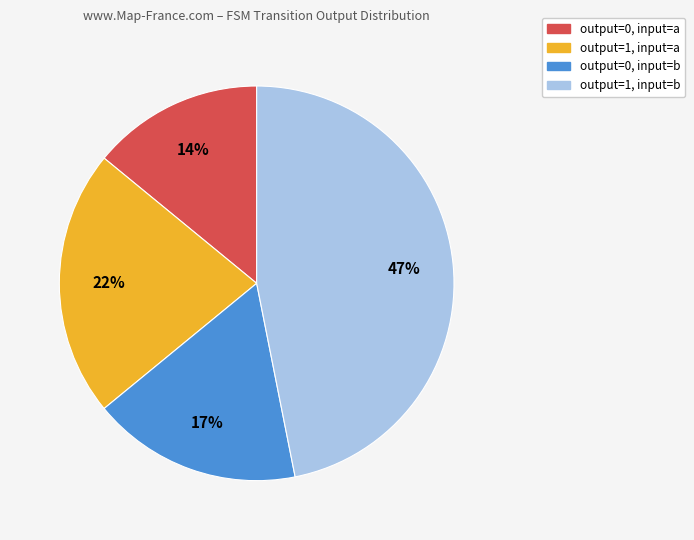

Does any single category account for the majority?

No